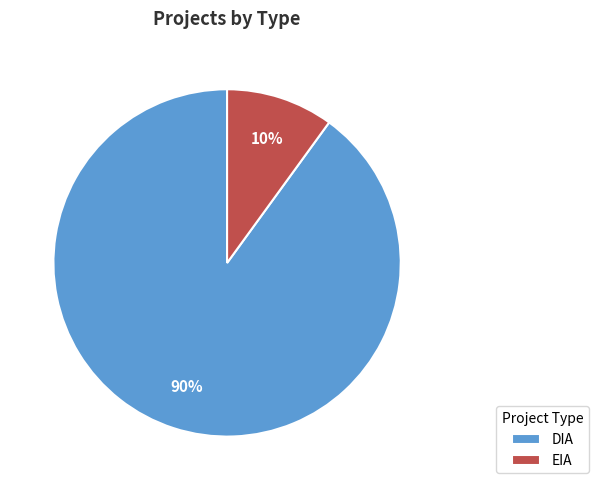

To the nearest percent, what portion does EIA represent?

10%